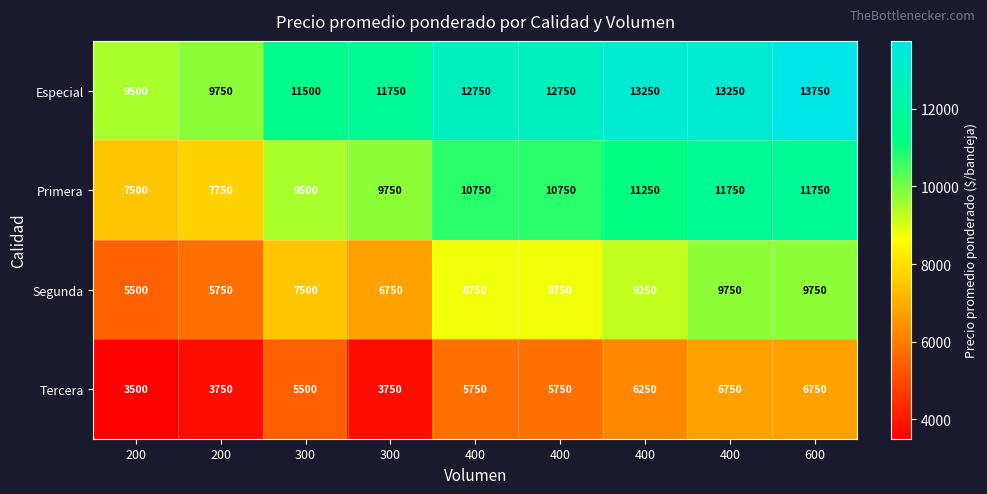

Between 400 and 300, which is larger?

400